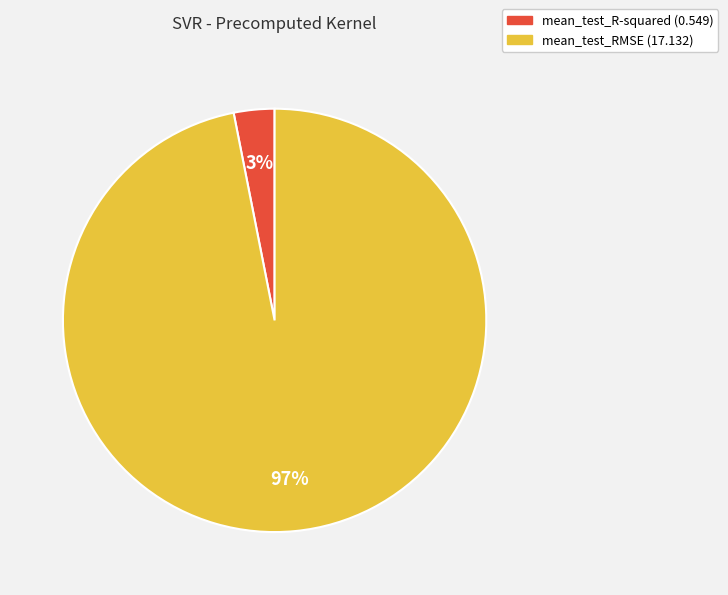

Which category accounts for the majority?

mean_test_RMSE